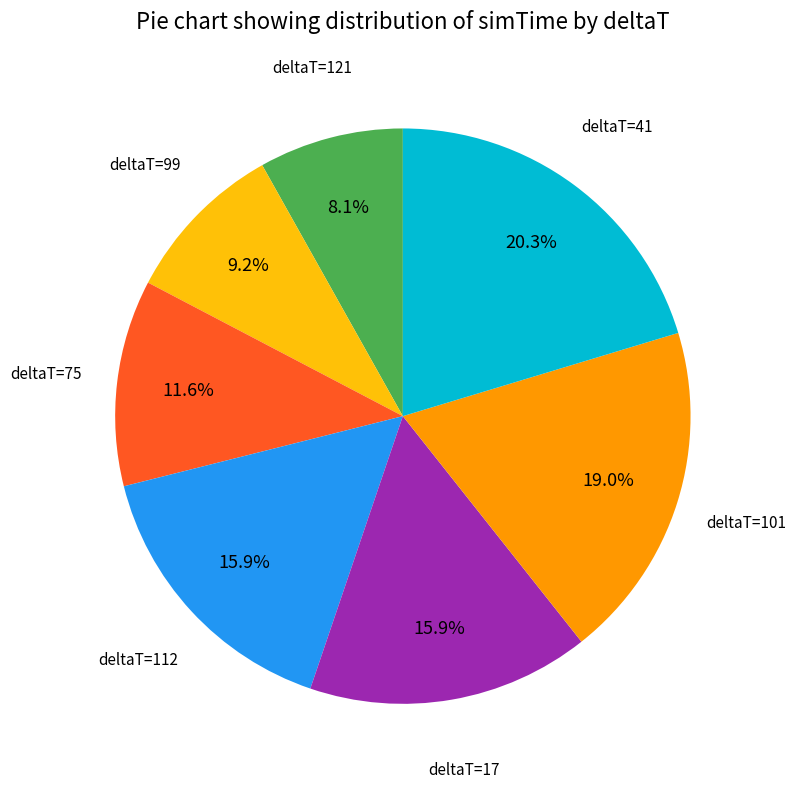

Is there a majority slice in this chart?

No